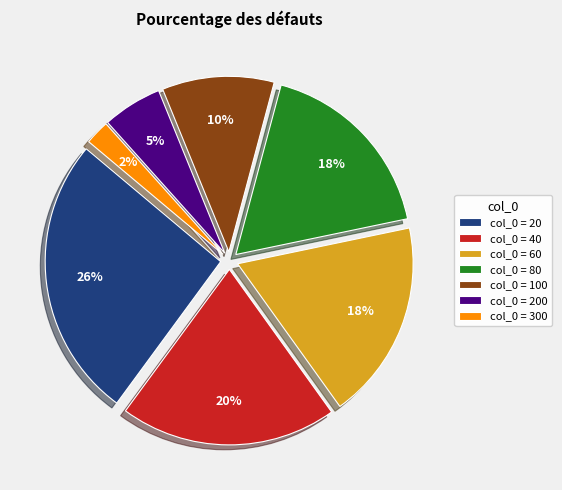

Which category has the smallest portion of the pie?

col_0 = 300